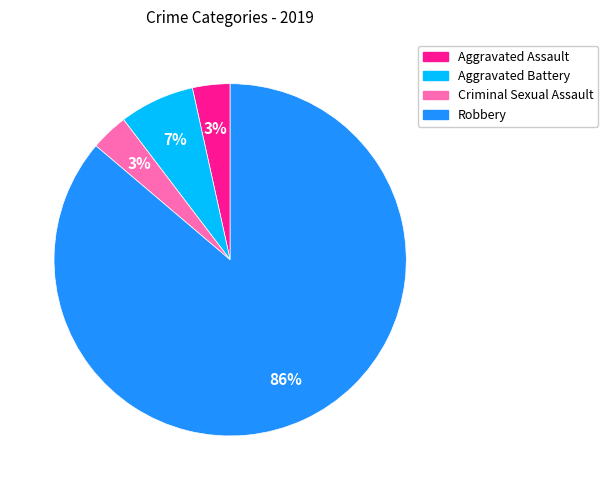

What percentage is the Aggravated Assault slice, to the nearest percent?

3%